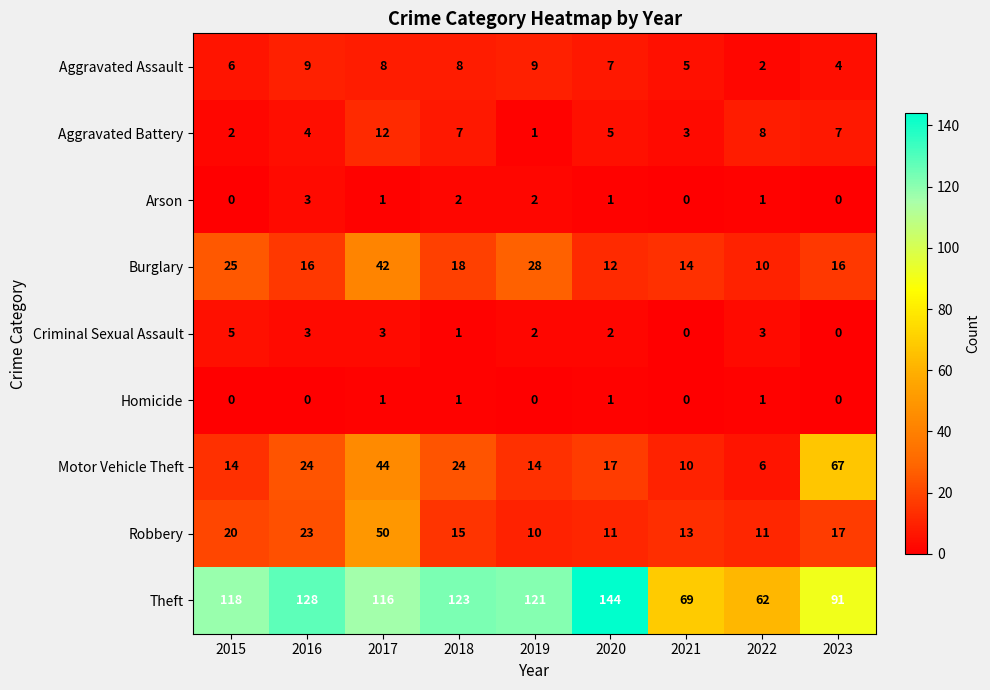

What is the difference between the highest and lowest values at 2023?

91